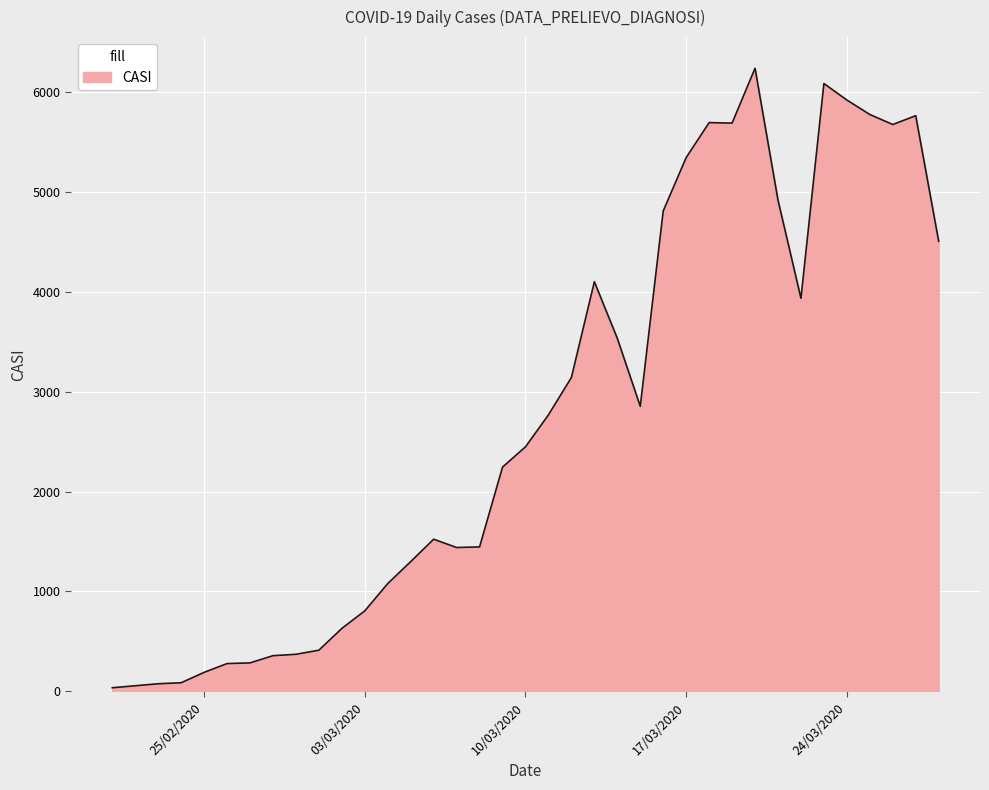

What is the smallest value displayed?

36